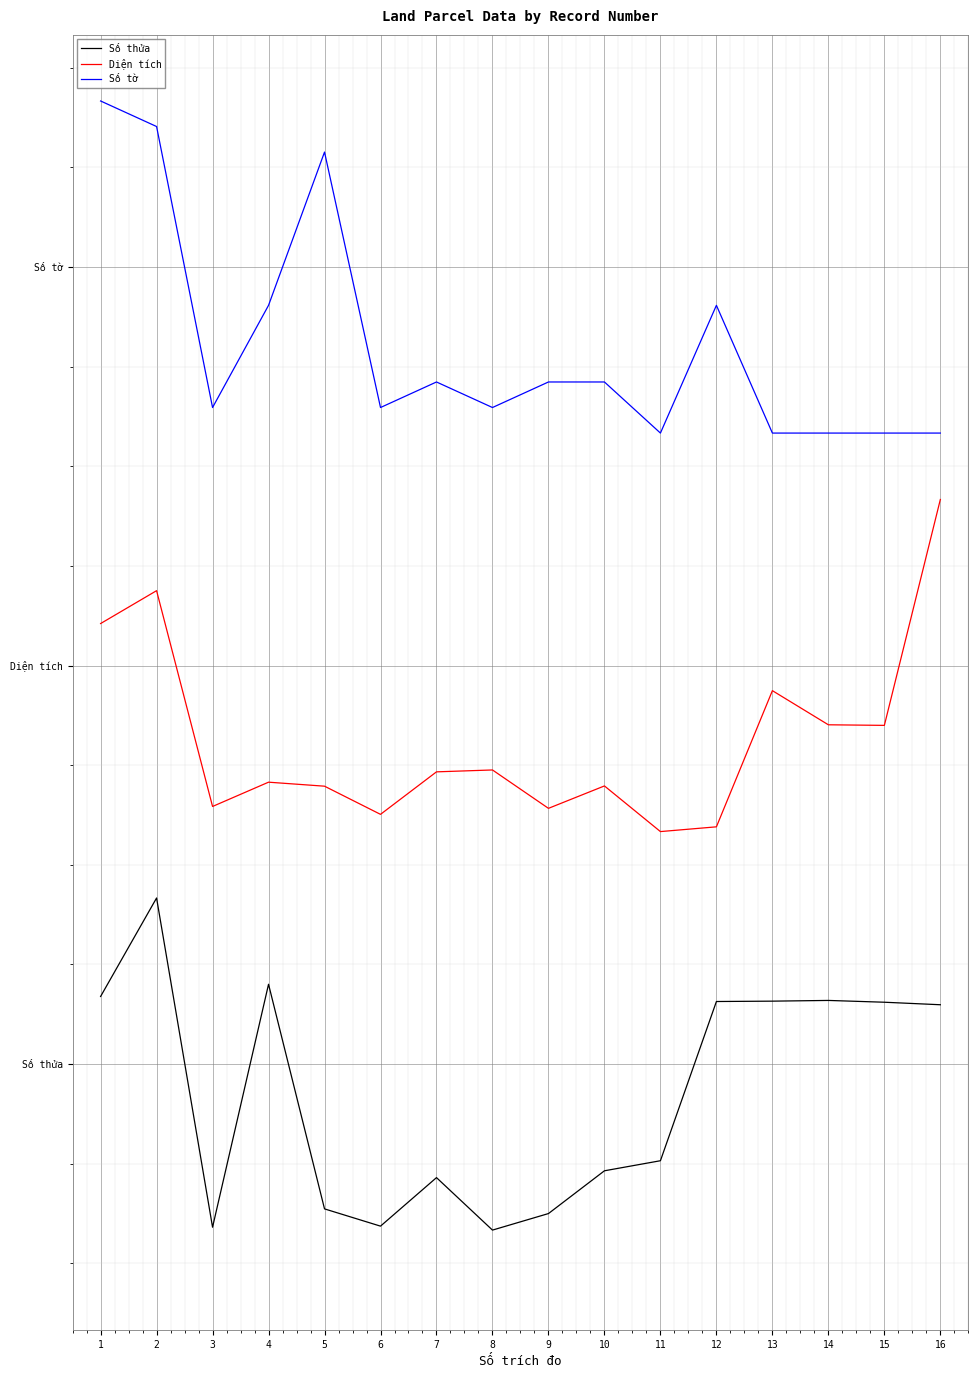

What is the average value of the Số thửa series?

0.4